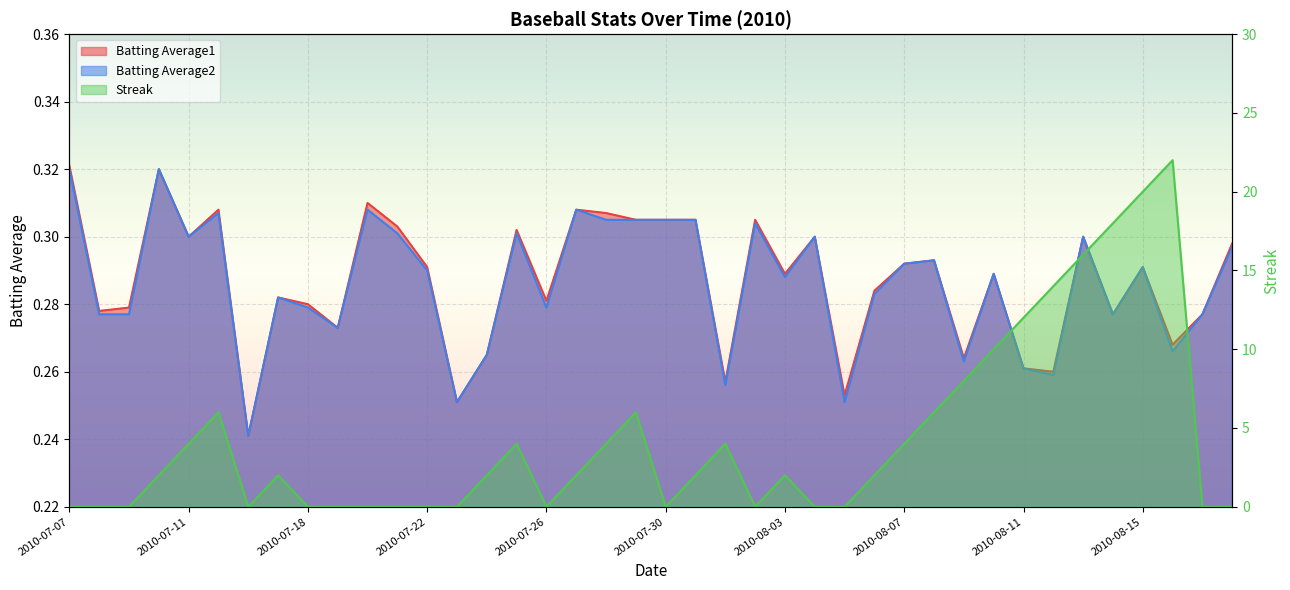

What is the spread (max minus min) of values at 2010-08-03?

1.7